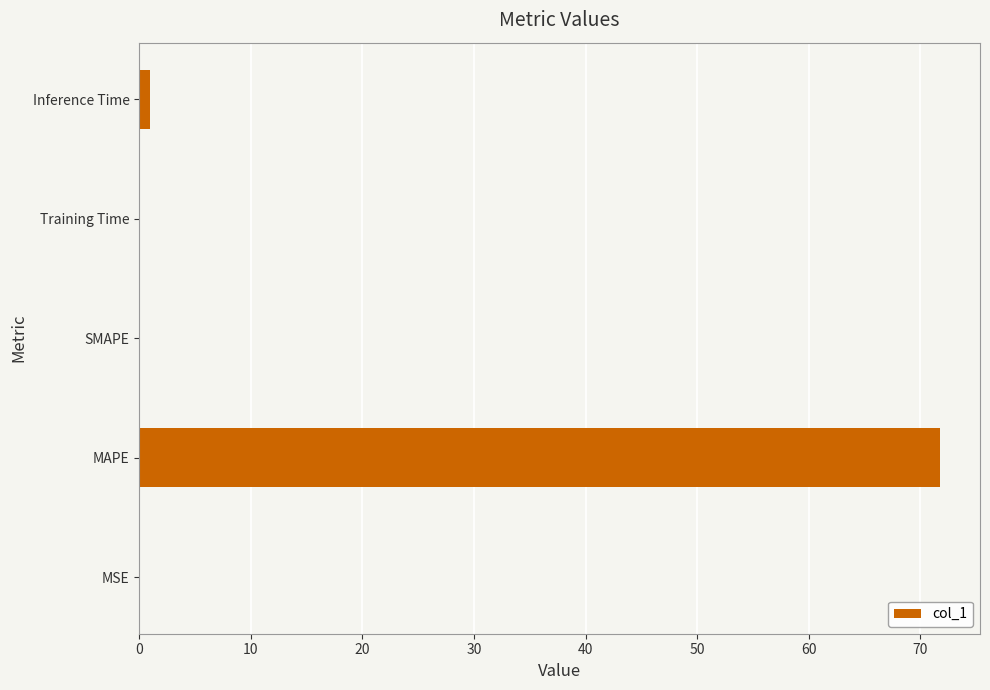

The chart shows a value of 71.7 at MAPE. True or false?

True